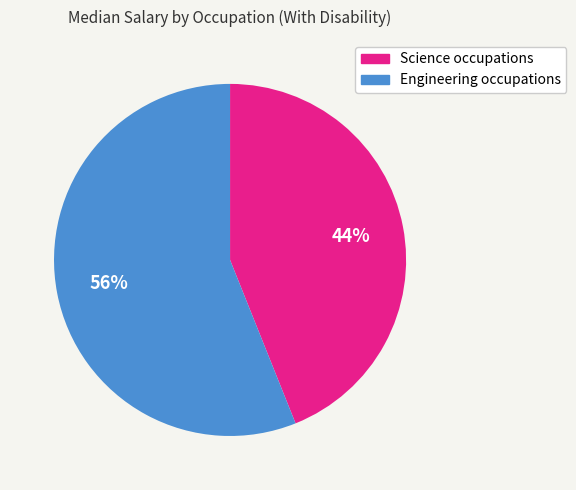

What is the majority slice?

Engineering occupations